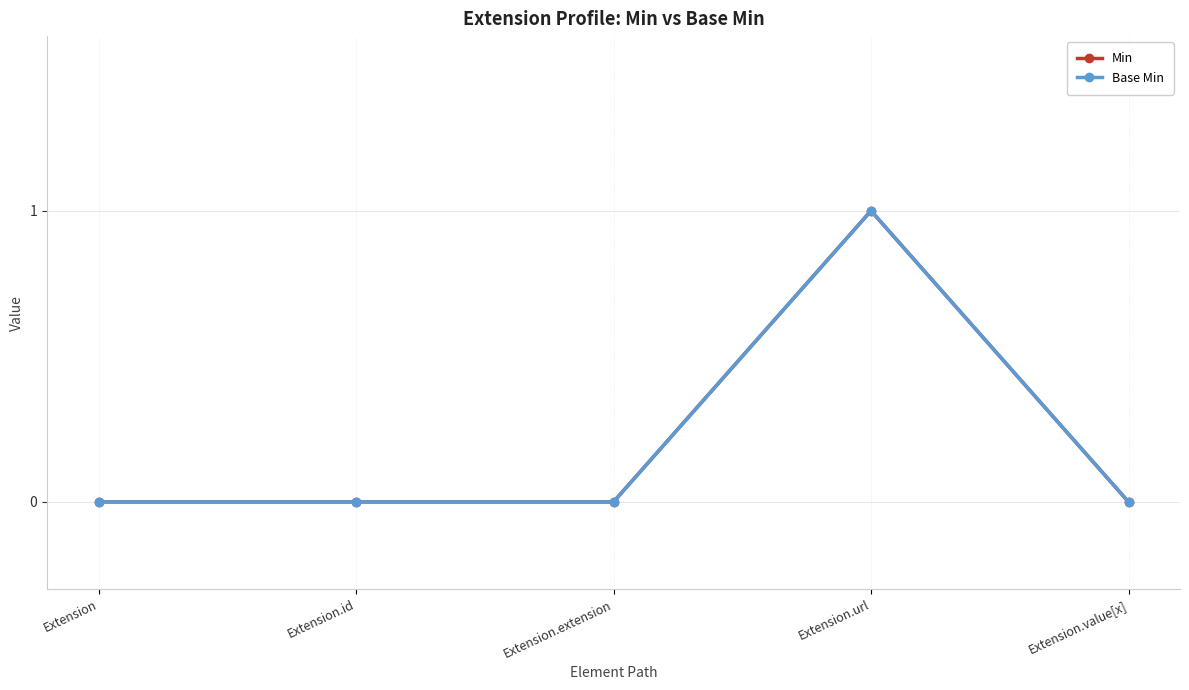

True or false: Base Min has more than 2 interior local peaks.

False